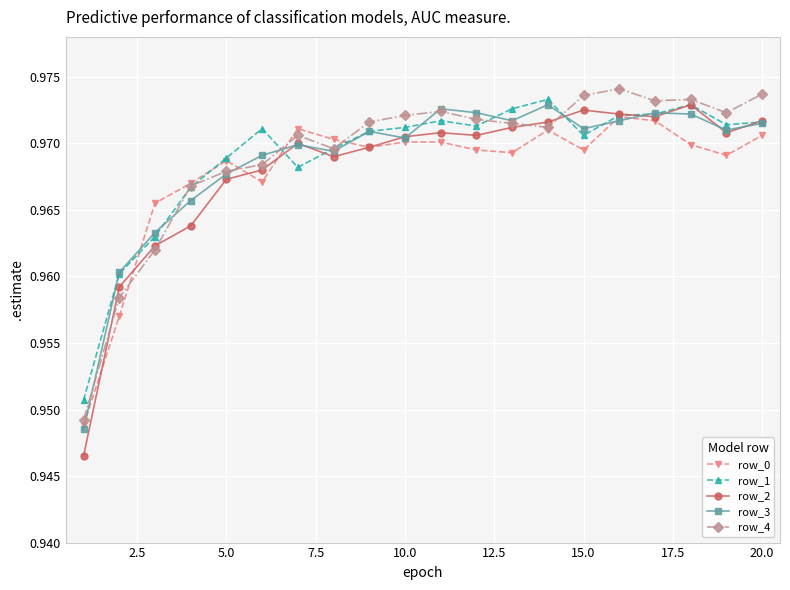

At how many categories does at least one series exceed 0?

20